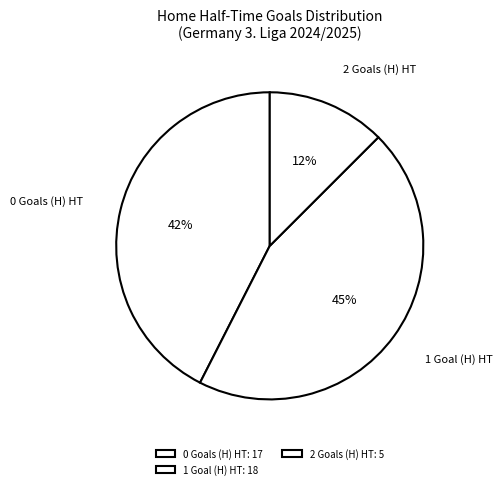

Is 0 Goals (H) HT the majority of the pie?

No